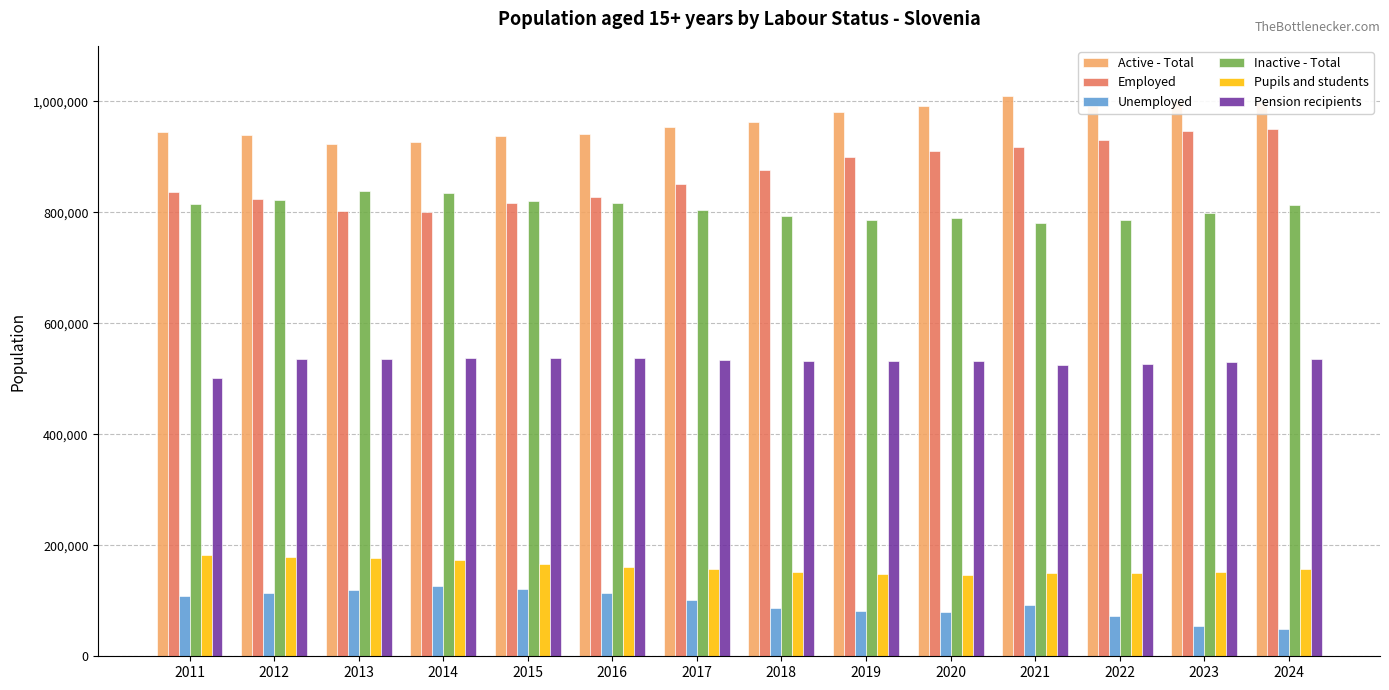

What is the difference between the maximum and minimum values in the Active - Total series?

87503